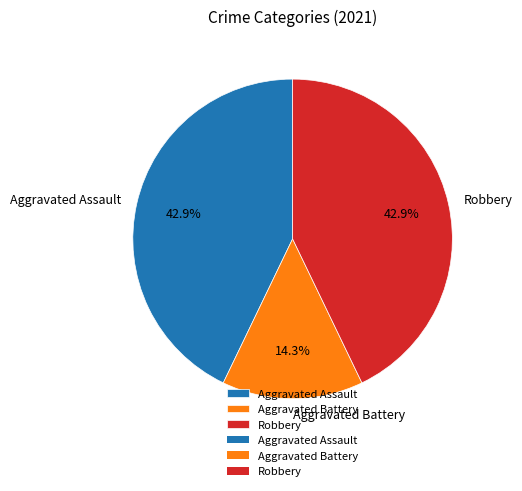

Is there any slice that represents more than half of the pie?

No